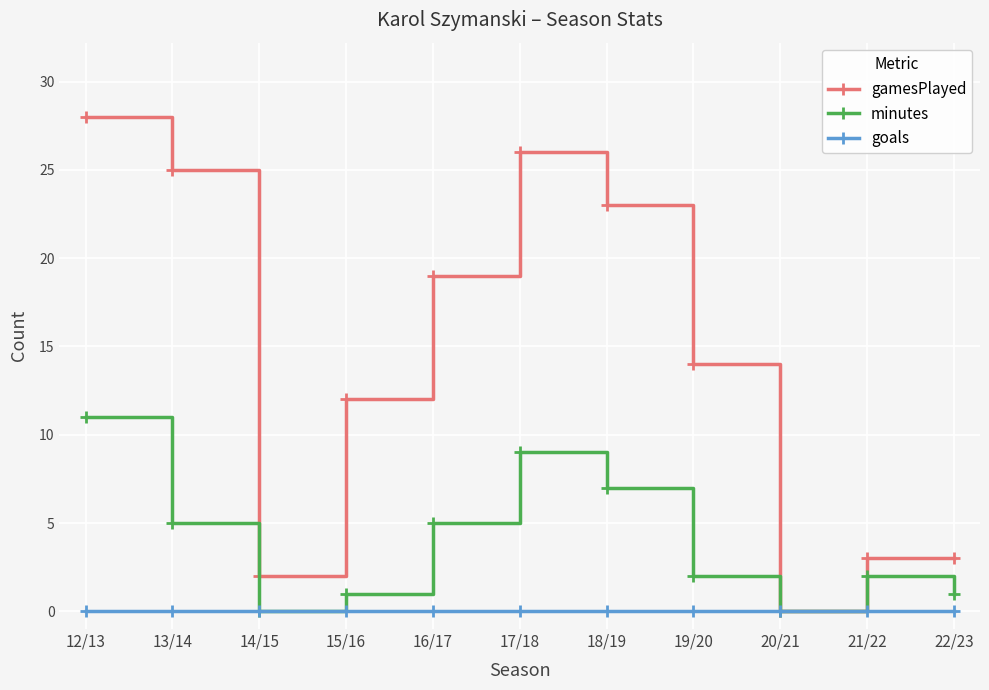

List the series in order of their peak value, highest first.

gamesPlayed, minutes, goals